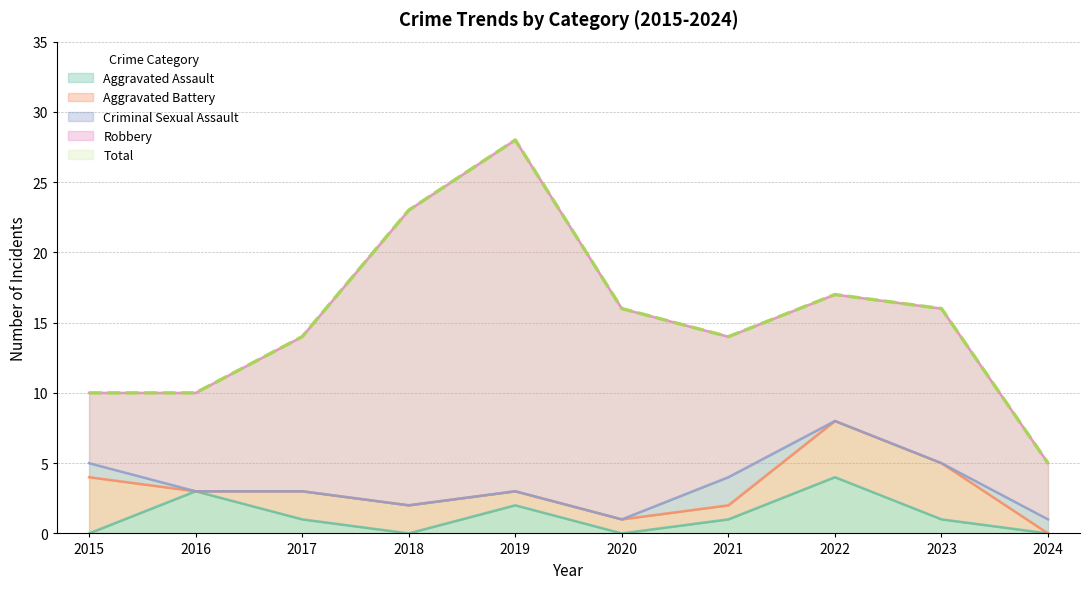

Reading right to left, transcribe all the data shown in this chart.

Aggravated Assault: 0	1	4	1	0	2	0	1	3	0
Aggravated Battery: 0	4	4	1	1	1	2	2	0	4
Criminal Sexual Assault: 1	0	0	2	0	0	0	0	0	1
Robbery: 4	11	9	10	15	25	21	11	7	5
Total: 5	16	17	14	16	28	23	14	10	10